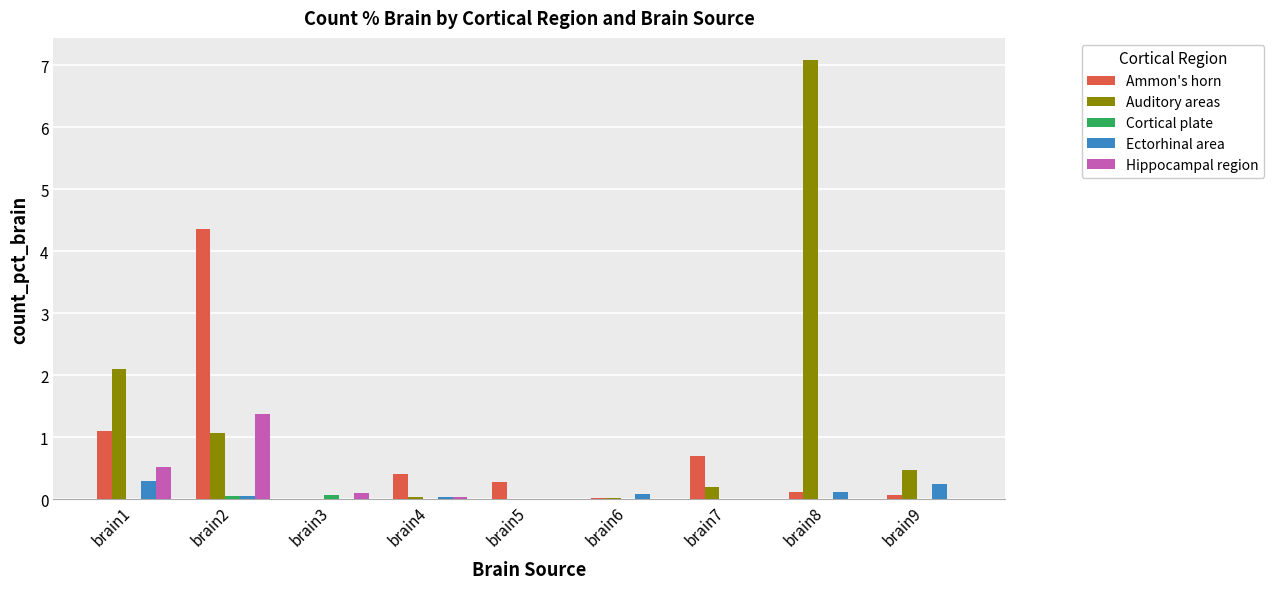

Which series has the largest total across all categories?

Auditory areas